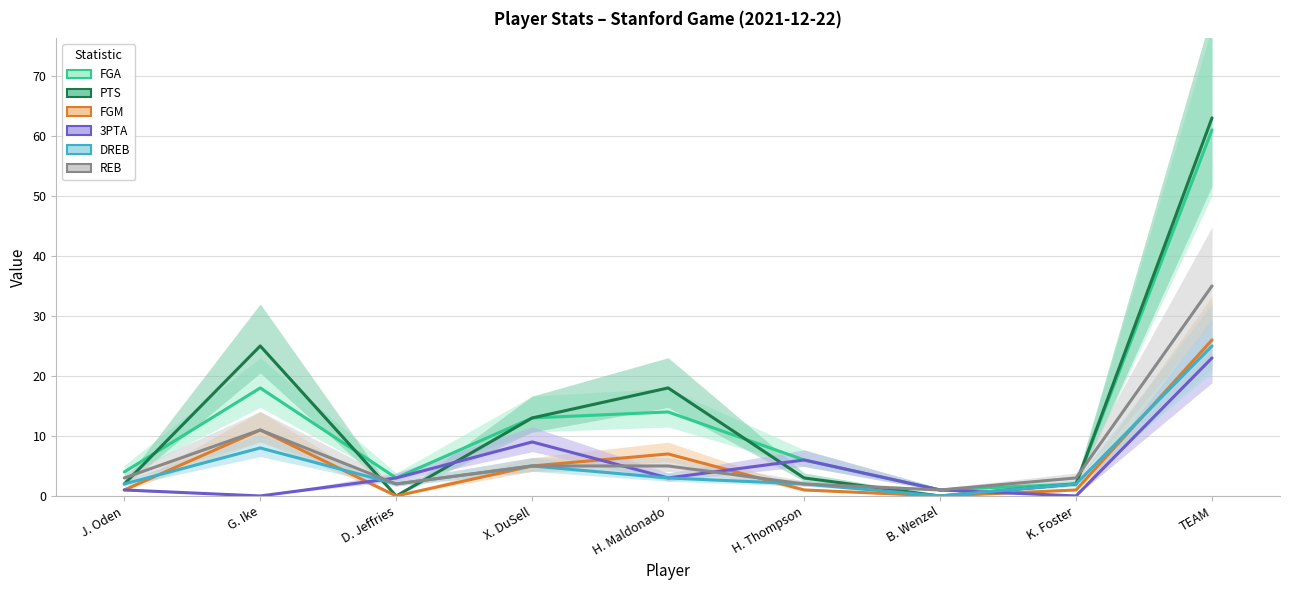

Is this an area chart (filled region under the line)?

No